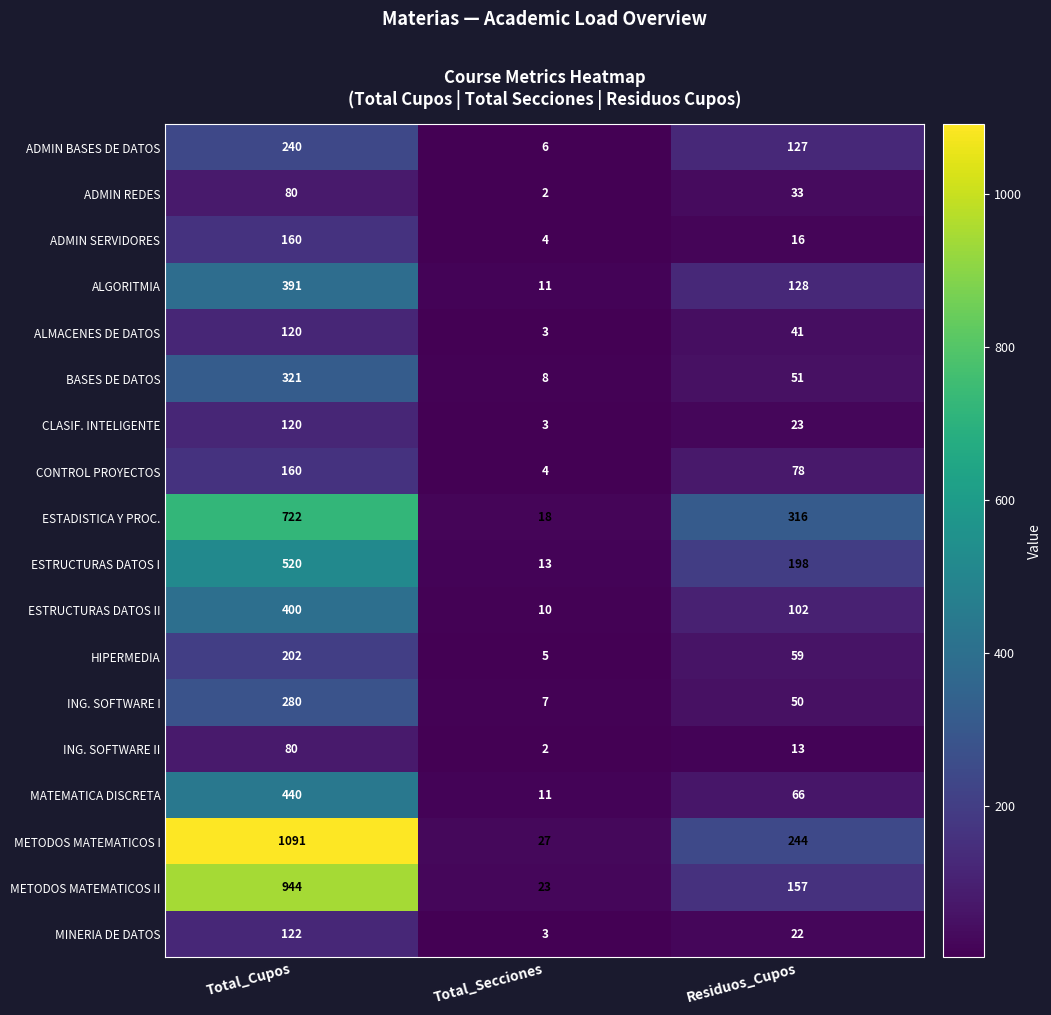

At which category does the chart reach its minimum across all series?

Total_Secciones